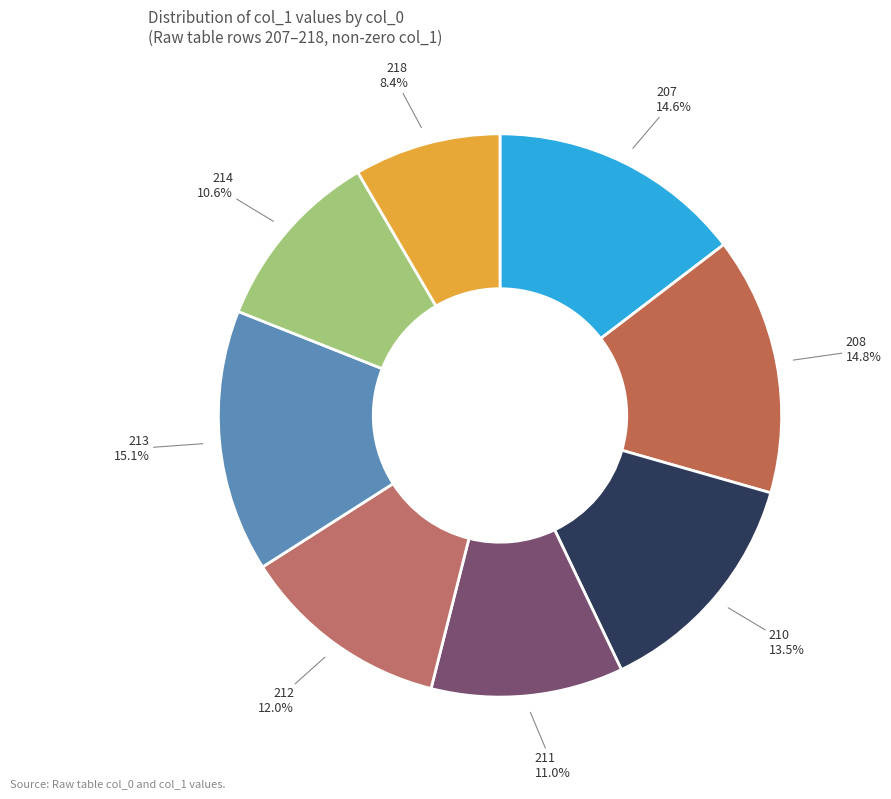

What is the smallest slice in the pie chart?

218